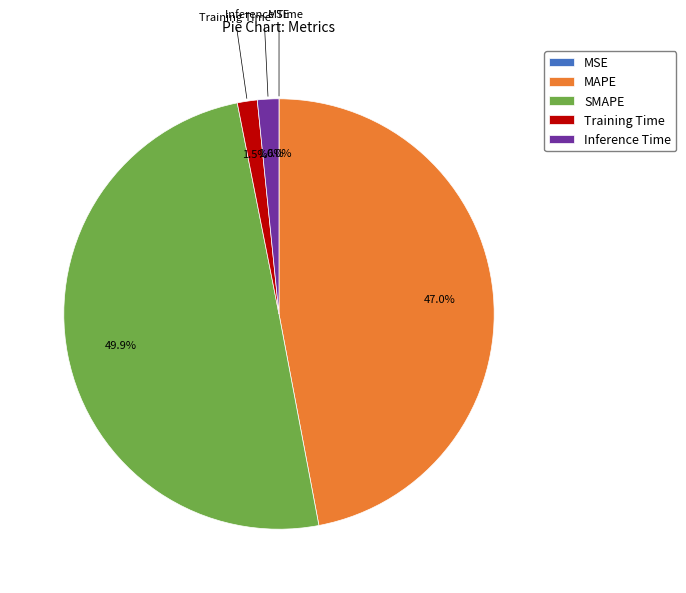

Does Training Time represent more than half of the total?

No